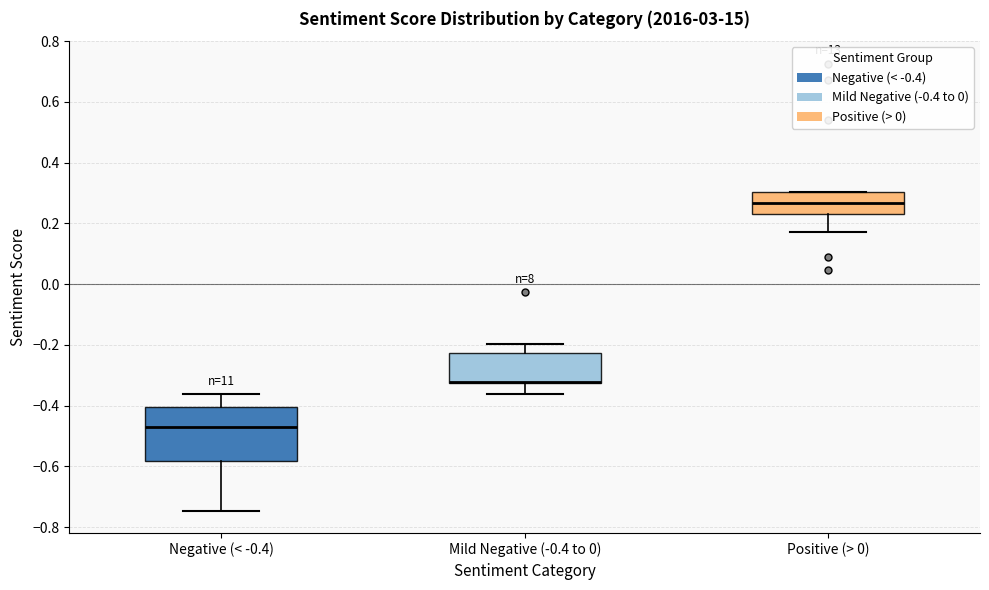

Where does the upper whisker of the box for Mild Negative (-0.4 to 0) end on the y-axis? The values are not printed on the chart, so give them approximately, as read against the axis.

-0.20